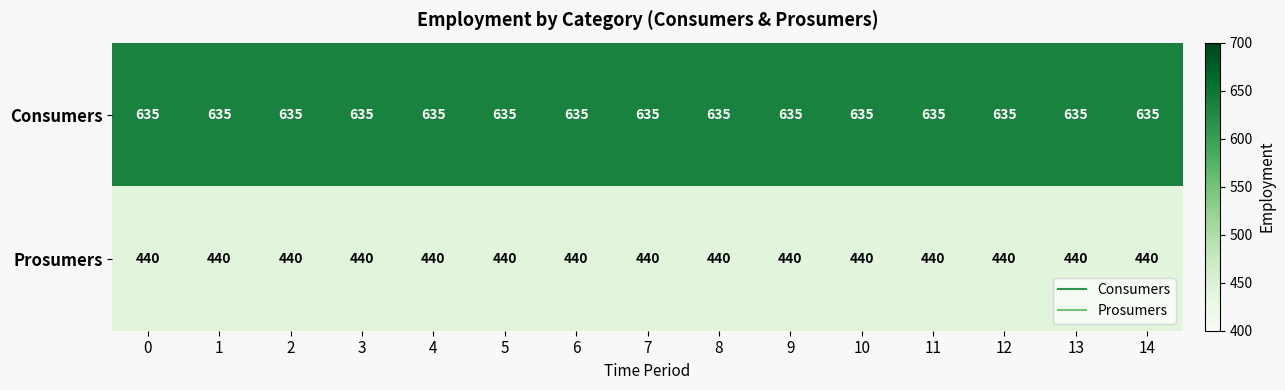

What is the average value of the Consumers series?

635